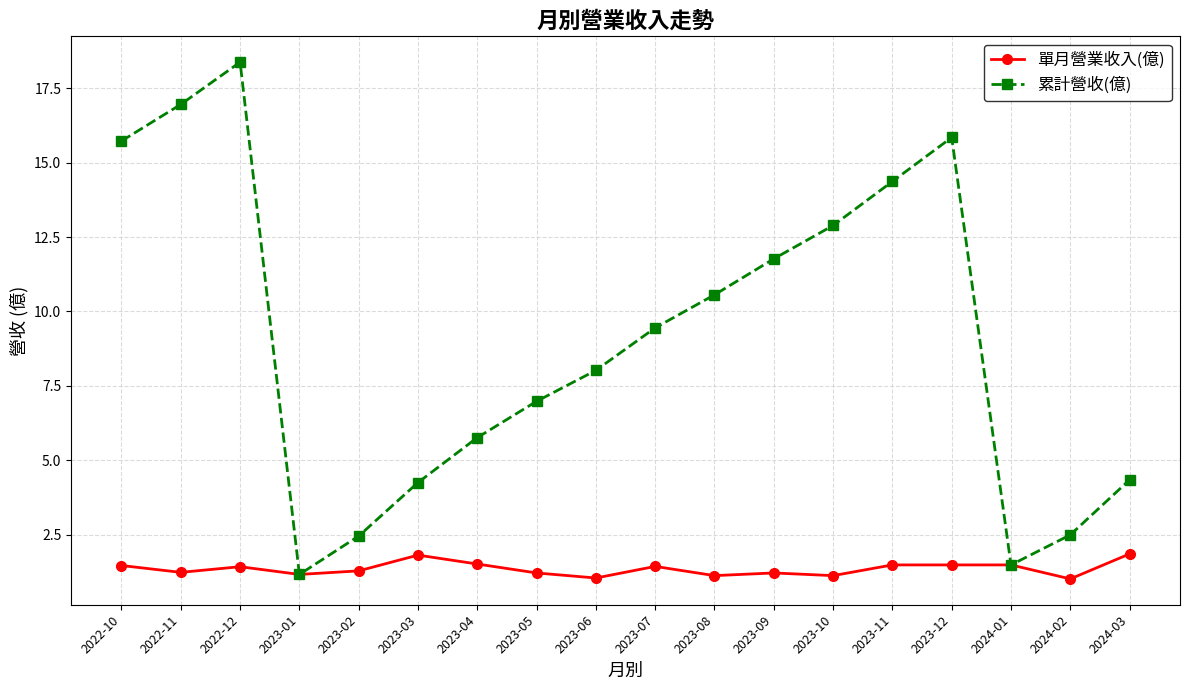

What is the label of the 18th point from the left?

2024-03